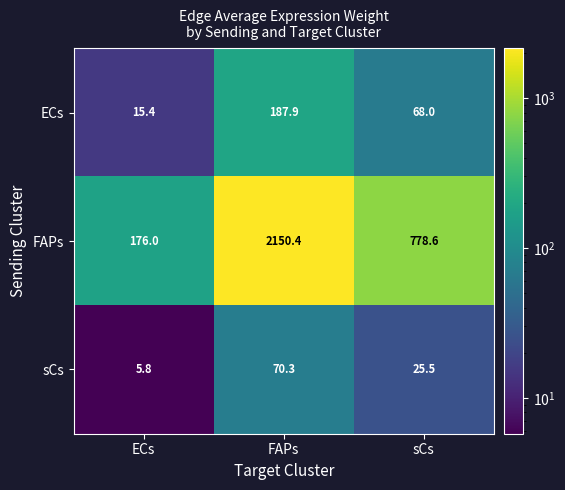

The value of FAPs at ECs is 176.0. True or false?

True